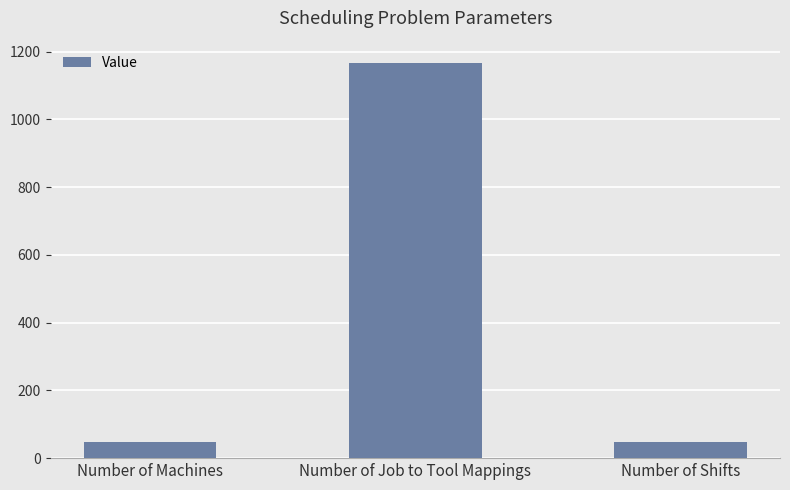

What is the label of the 2nd bar from the right?

Number of Job to Tool Mappings